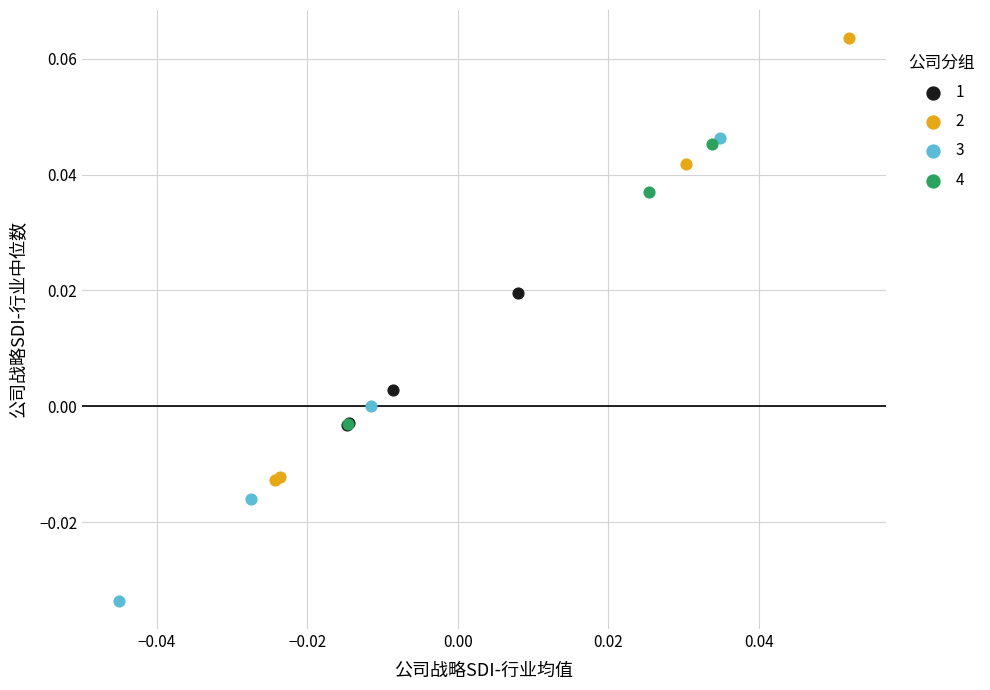

Which series has the widest spread of Y values?

3